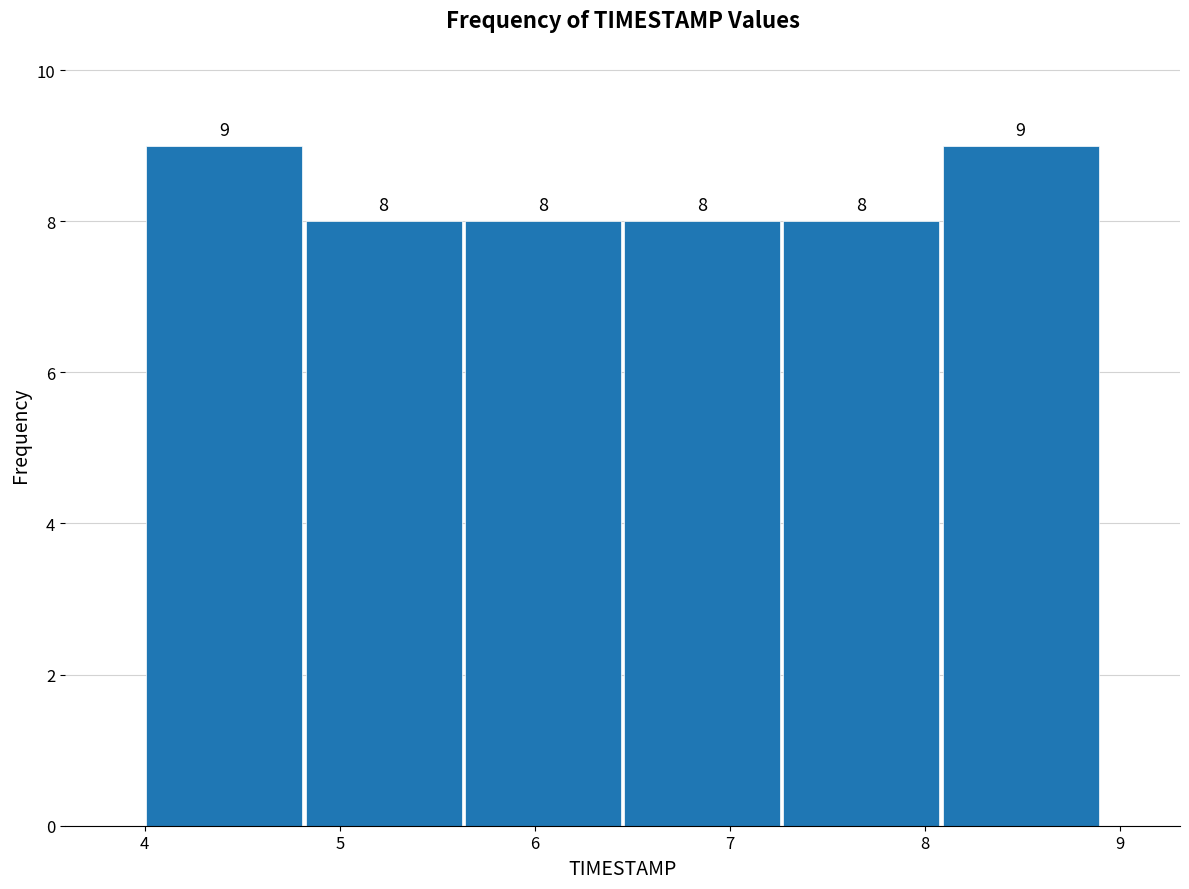

Reading left to right, transcribe this chart: for each bar, give the range it covers on the x-axis and its height. The bar edges are not printed on the chart, so give them approximately, as read against the axis.

4.0 to 4.8: 9
4.8 to 5.6: 8
5.6 to 6.5: 8
6.5 to 7.3: 8
7.3 to 8.1: 8
8.1 to 8.9: 9